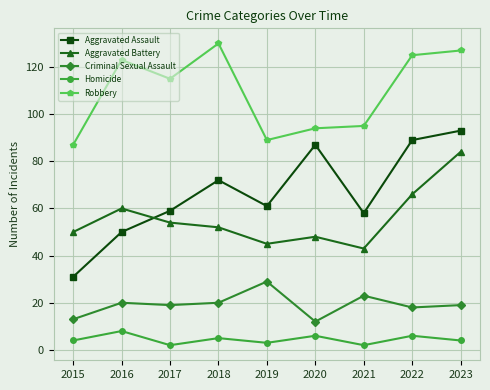

True or false: Aggravated Assault and Aggravated Battery intersect in this chart.

True